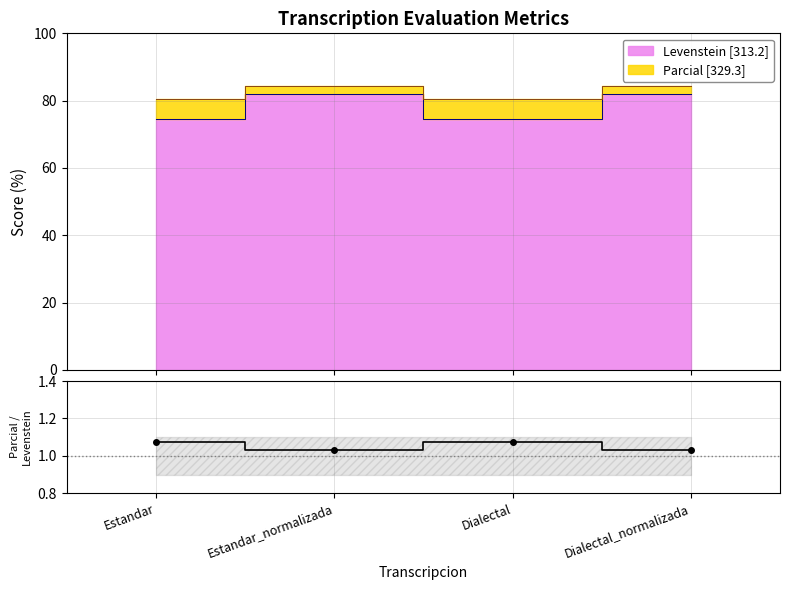

Which label corresponds to the largest value in the chart?

Estandar